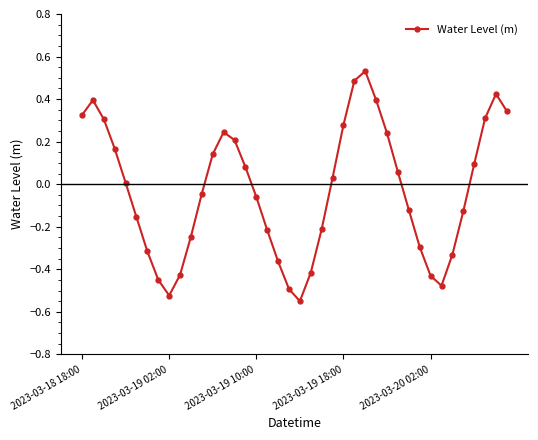

How many points are lower than both their immediate neighbors (excluding endpoints)?

3